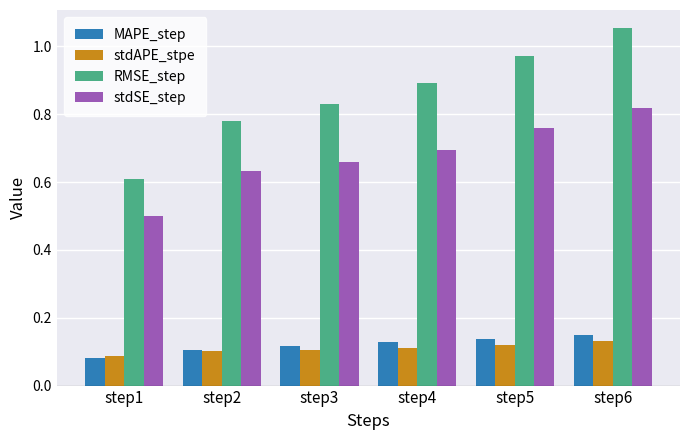

At which category does the chart reach its peak across all series?

step6